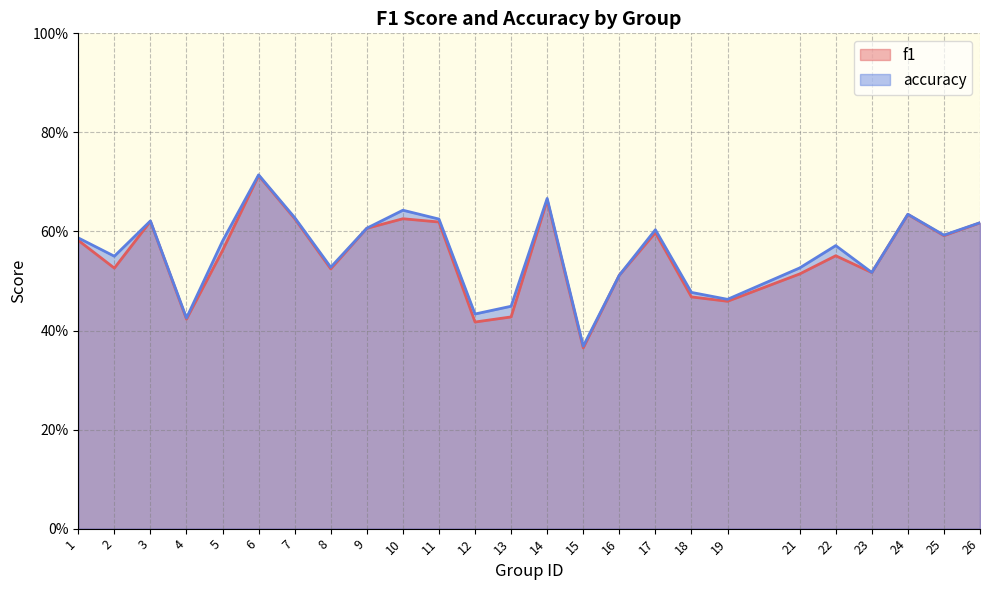

Which has a higher value, 6 or 17?

6